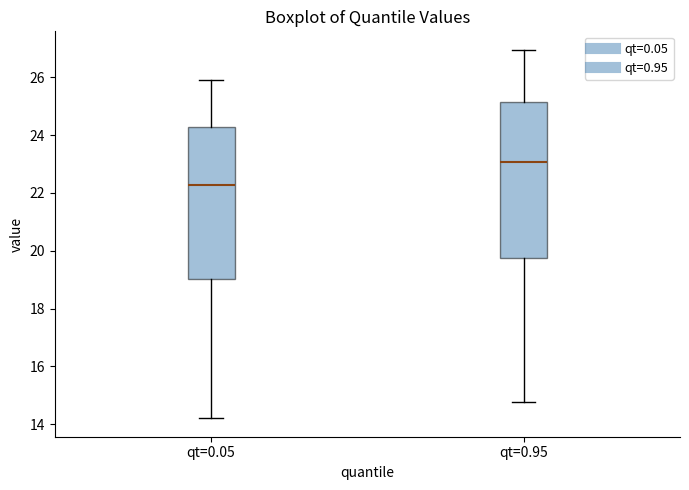

Reading left to right, read every box against the y-axis: the position of its median line, the range the box covers, and the ends of its whiskers. The values are not printed on the chart, so give them approximately, as read against the axis.

qt=0.05: median 22.2, box 19.0 to 24.2, whiskers 14.2 to 26.0
qt=0.95: median 23.0, box 19.8 to 25.2, whiskers 14.8 to 27.0